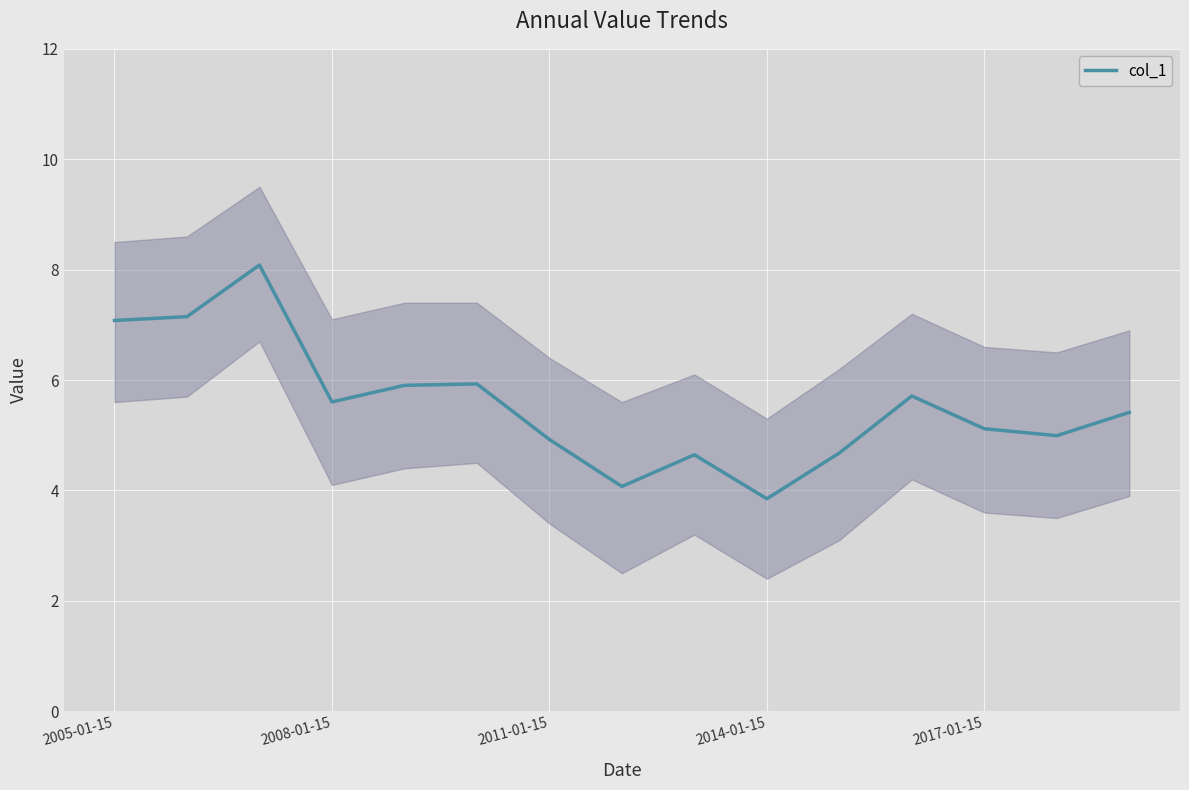

What is the highest value of the col_1 series?

8.1